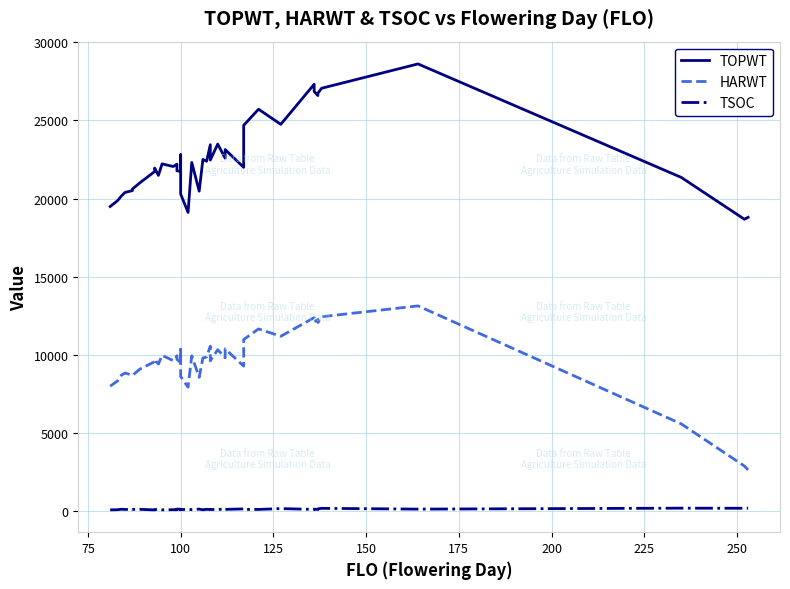

True or false: HARWT and TSOC cross at least once.

False